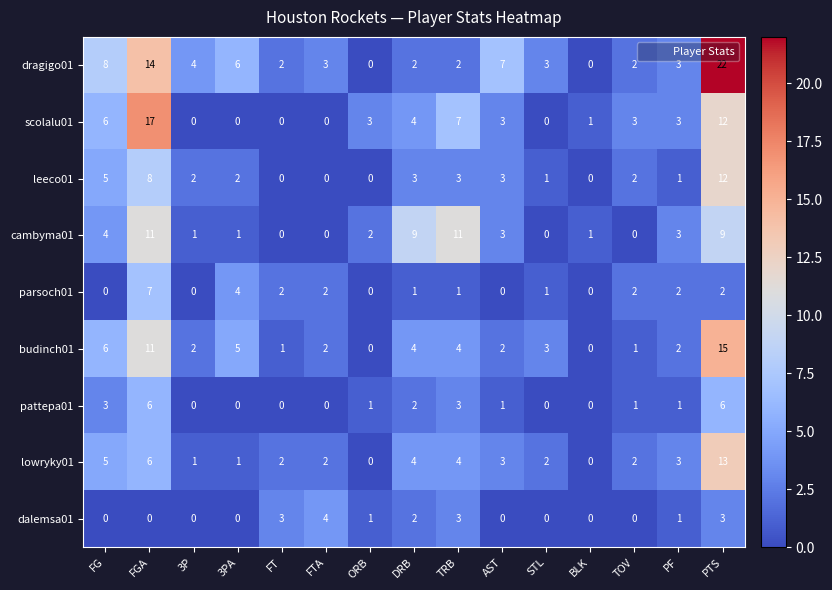

What is the difference between the second highest and second lowest values in the cambyma01 series?

11